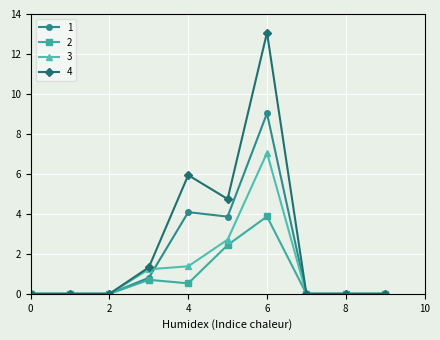

Reading right to left, what are all the values shown in this chart?

1: 0.0	0.0	0.0	9.0	3.9	4.1	0.8	0.0	0.0	0.0
2: 0.0	0.0	0.0	3.9	2.4	0.5	0.7	0.0	0.0	0.0
3: 0.0	0.0	0.0	7.0	2.7	1.4	1.2	0.0	0.0	0.0
4: 0.0	0.0	0.0	13.1	4.7	5.9	1.3	0.0	0.0	0.0